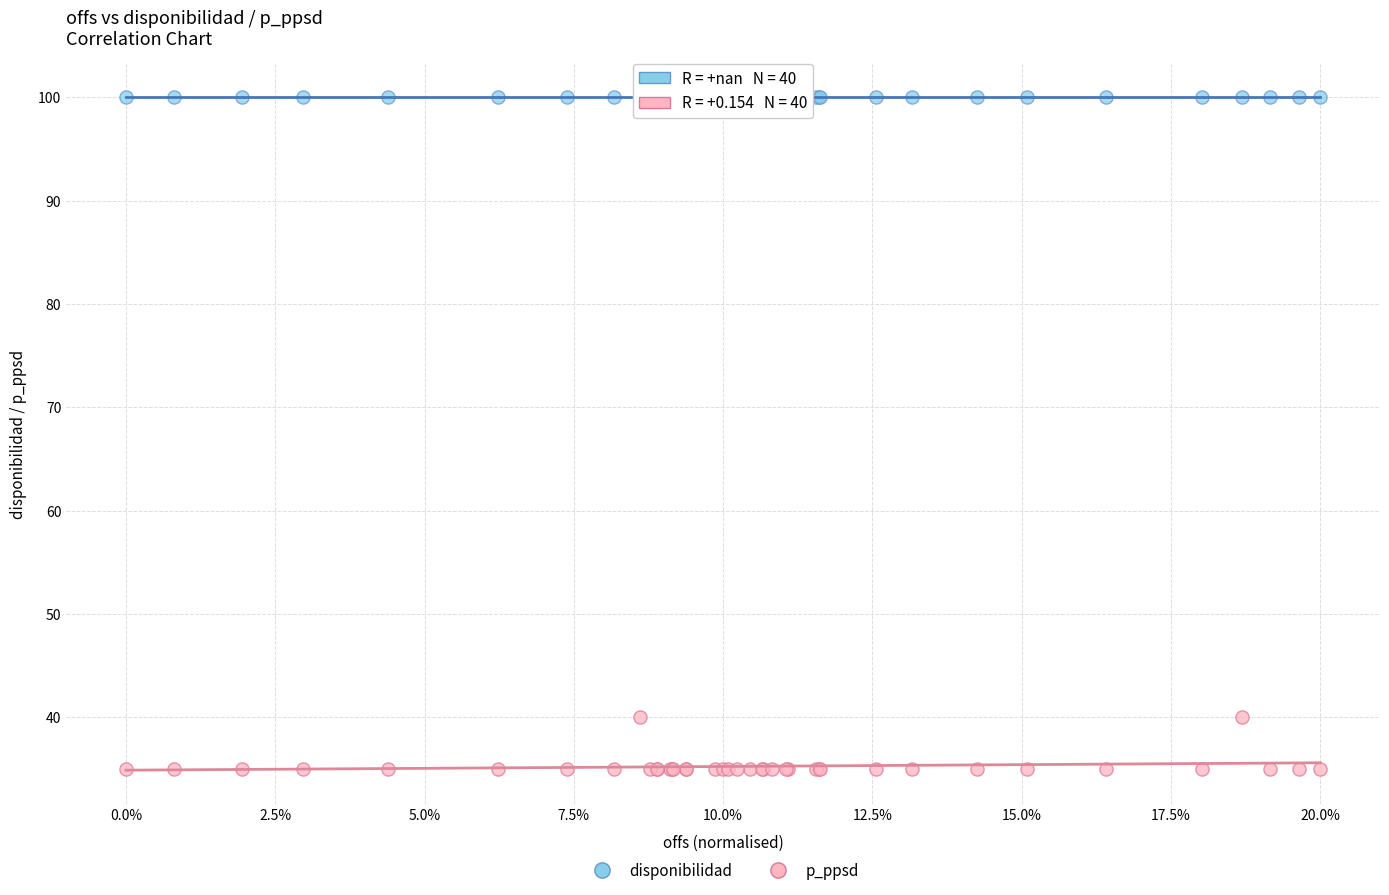

What are all the series names shown in the legend?

disponibilidad, p_ppsd